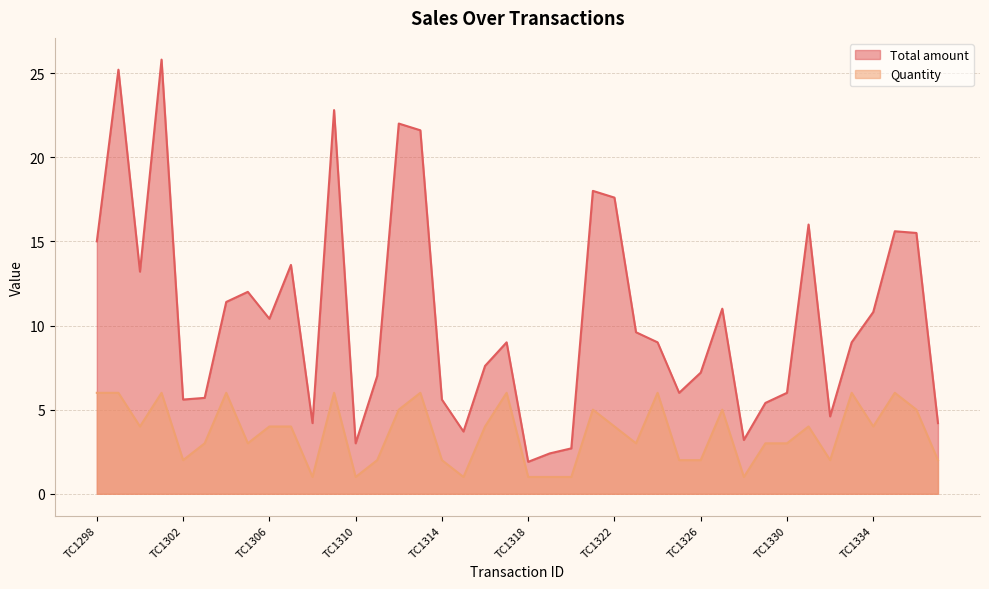

How many Quantity values are between 2 and 6?

33